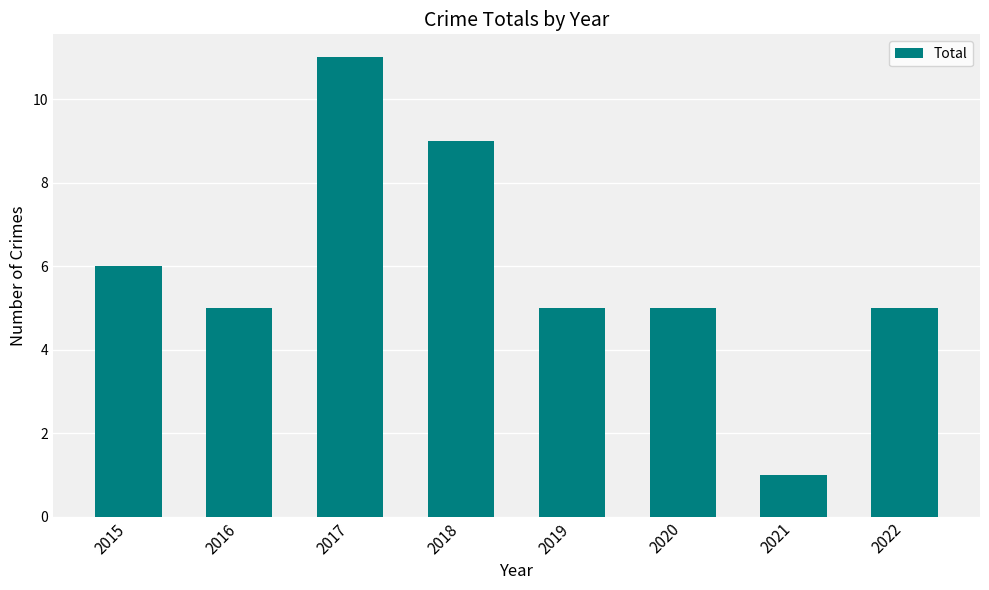

What is the sum of all values?

47